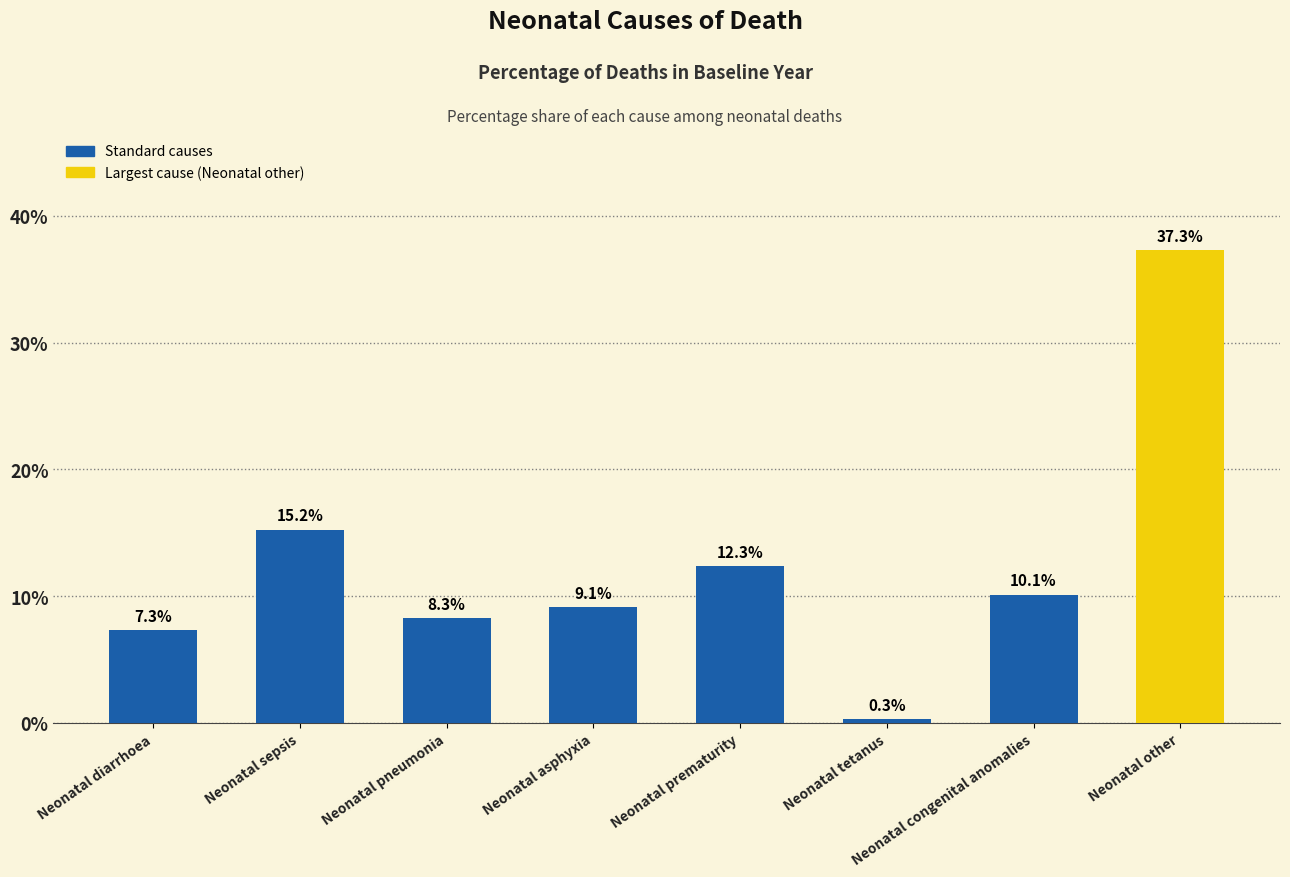

Rank the categories by value from lowest to highest.

Neonatal tetanus, Neonatal diarrhoea, Neonatal pneumonia, Neonatal asphyxia, Neonatal congenital anomalies, Neonatal prematurity, Neonatal sepsis, Neonatal other